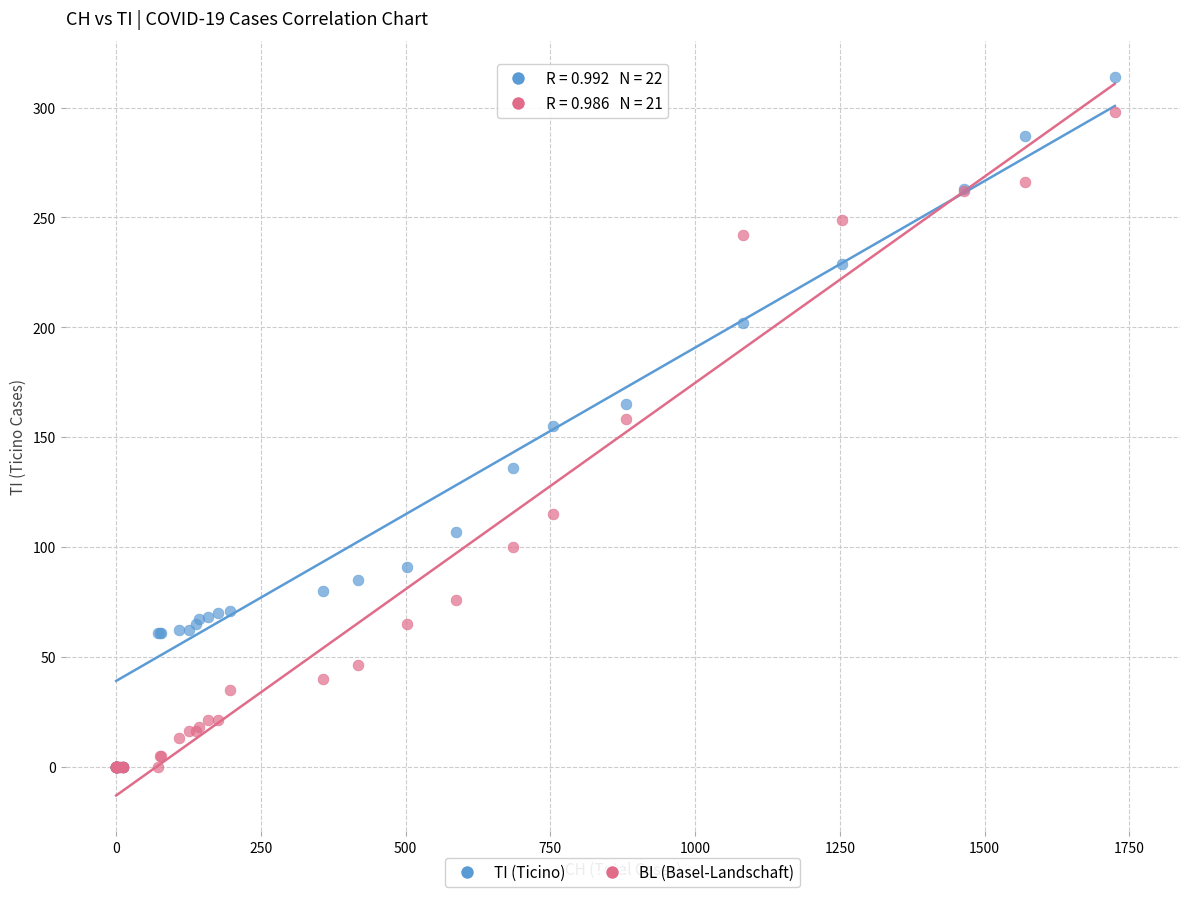

What are all the series names shown in the legend?

TI (Ticino), BL (Basel-Landschaft)